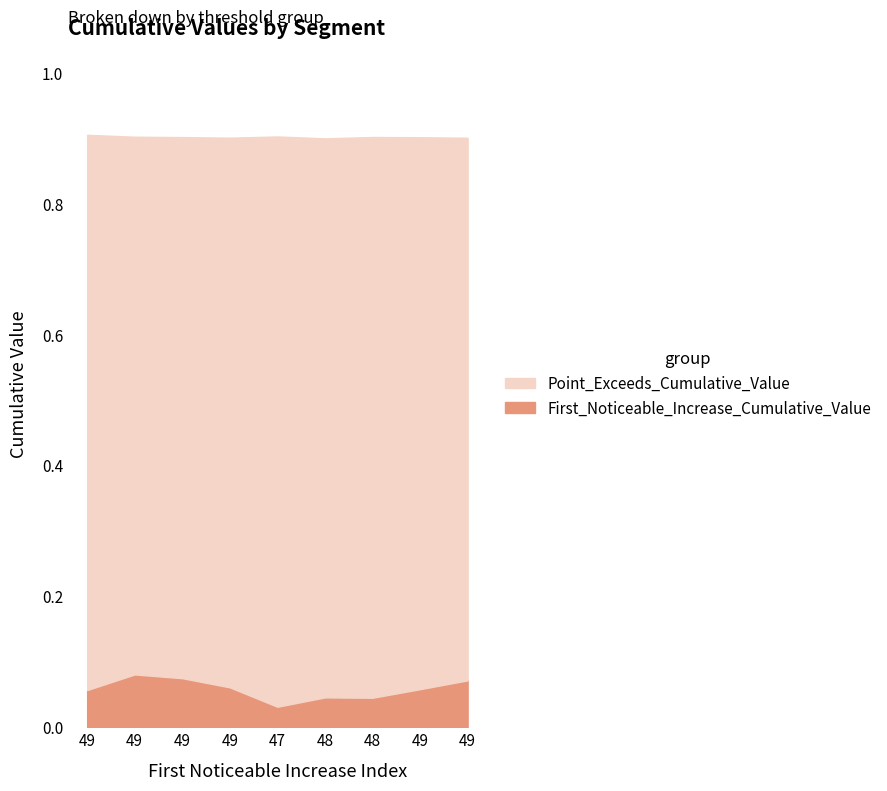

List the labels in order of Point_Exceeds_Cumulative_Value value, smallest first.

48, 49, 49, 49, 49, 48, 49, 47, 49